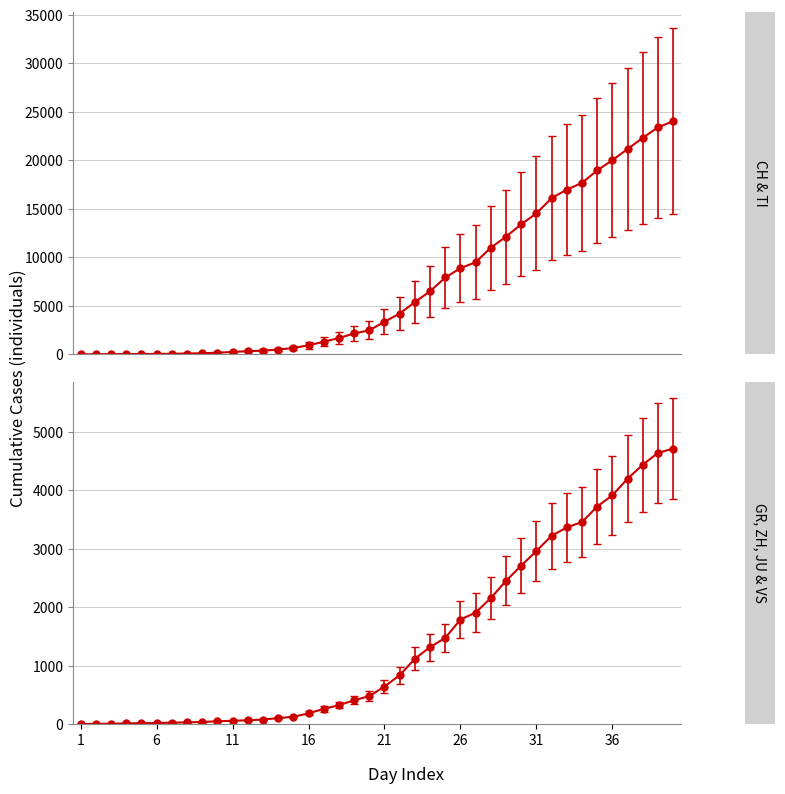

List the labels in order of CH value, largest first.

2020-04-04, 2020-04-03, 2020-04-02, 2020-04-01, 2020-03-31, 2020-03-30, 2020-03-29, 2020-03-28, 2020-03-27, 2020-03-26, 2020-03-25, 2020-03-24, 2020-03-23, 2020-03-22, 2020-03-21, 2020-03-20, 2020-03-19, 2020-03-18, 2020-03-17, 2020-03-16, 2020-03-15, 2020-03-14, 2020-03-13, 2020-03-12, 2020-03-11, 2020-03-10, 2020-03-09, 2020-03-08, 2020-03-07, 2020-03-06, 2020-03-05, 2020-03-04, 2020-03-03, 2020-03-02, 2020-03-01, 2020-02-29, 2020-02-28, 2020-02-27, 2020-02-26, 2020-02-25